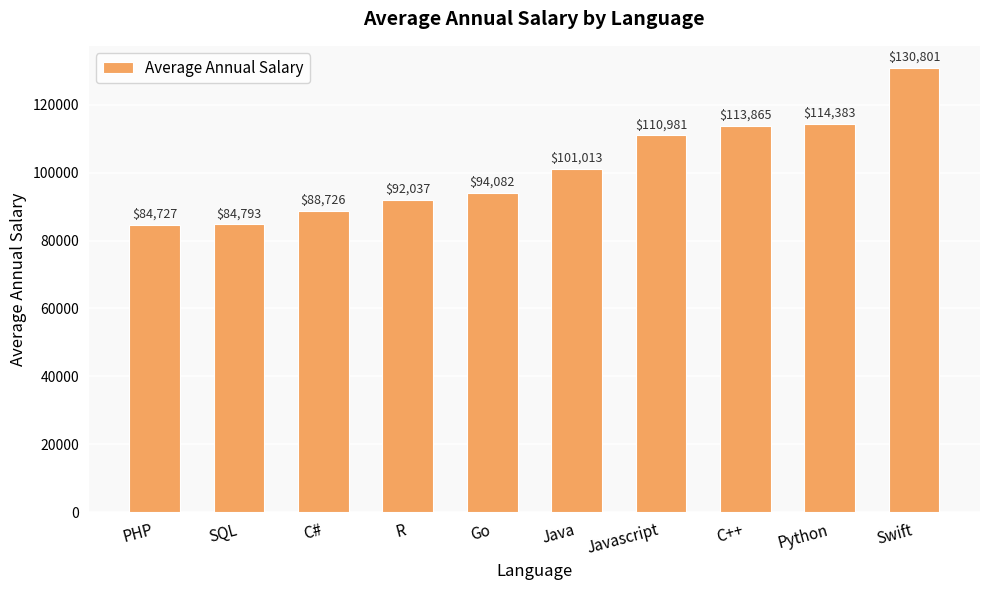

What is the change in value from C# to Javascript?

+22255